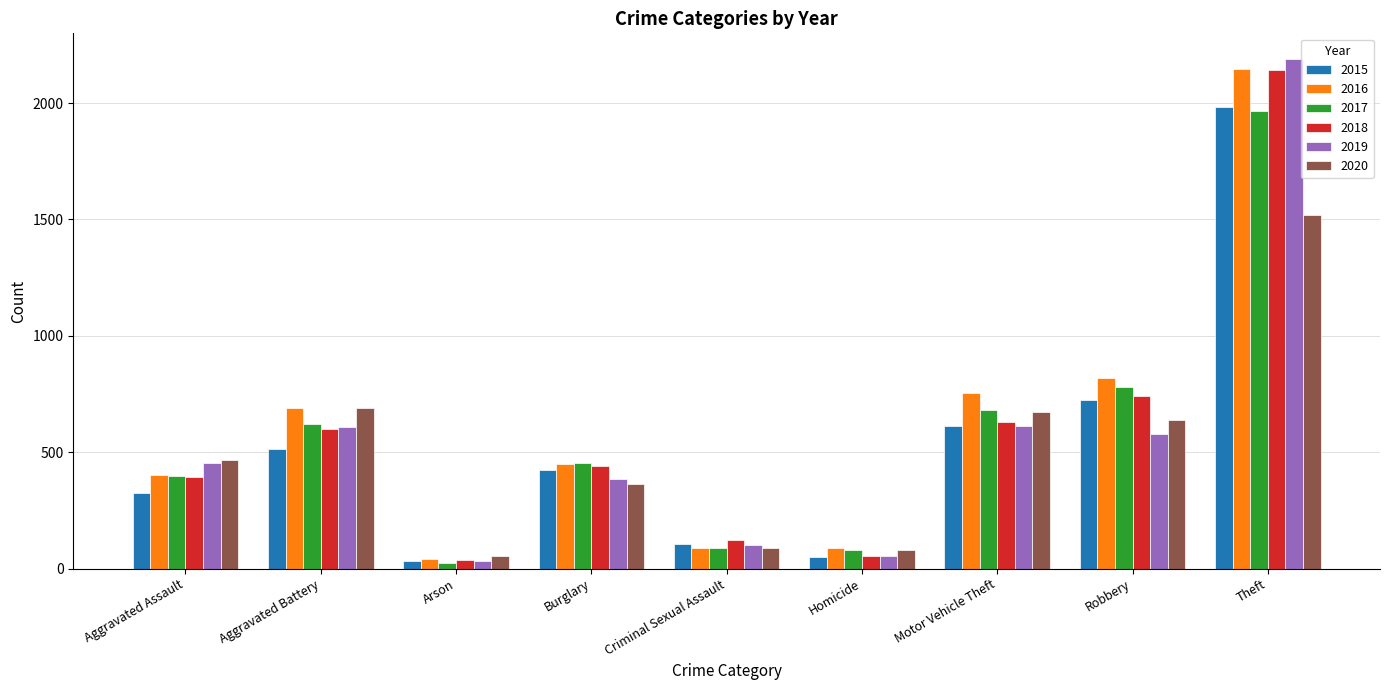

Is the value of 2018 at Homicide greater than the value of 2015 at Burglary?

No